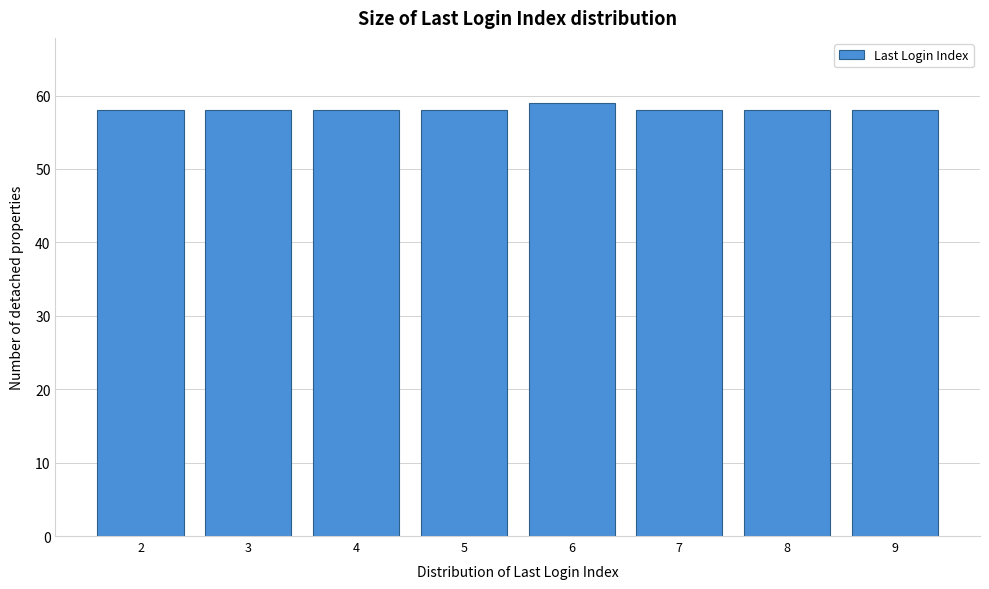

Reading left to right, extract all data points from this chart.

2=58	3=58	4=58	5=58	6=59	7=58	8=58	9=58